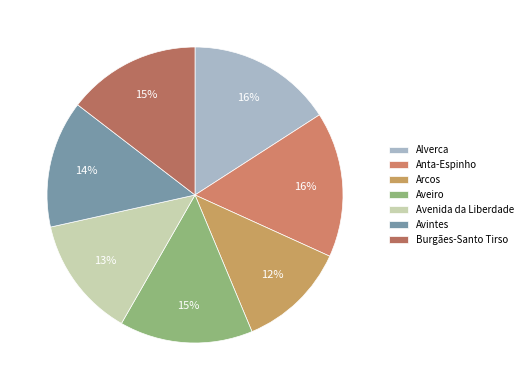

Which category has the biggest portion of the pie?

Alverca